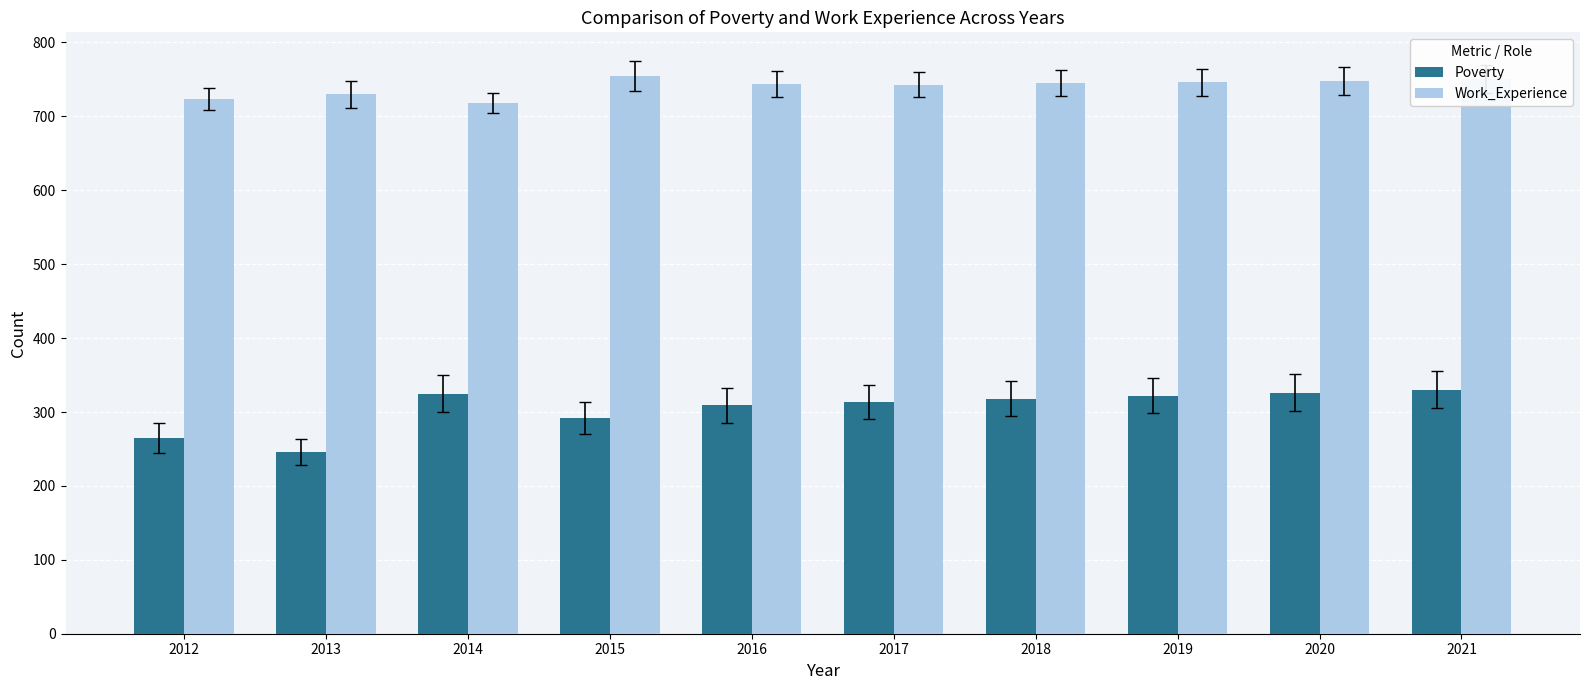

Which series has the widest spread of values?

Poverty